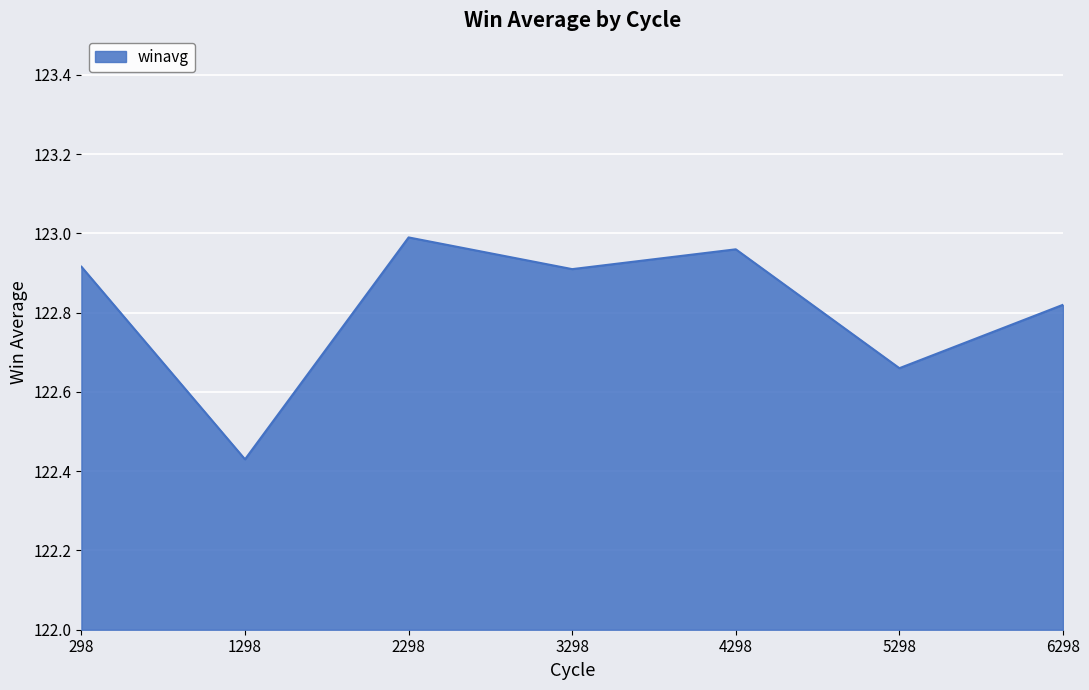

True or false: the data shows 171.0 at 5298.

False